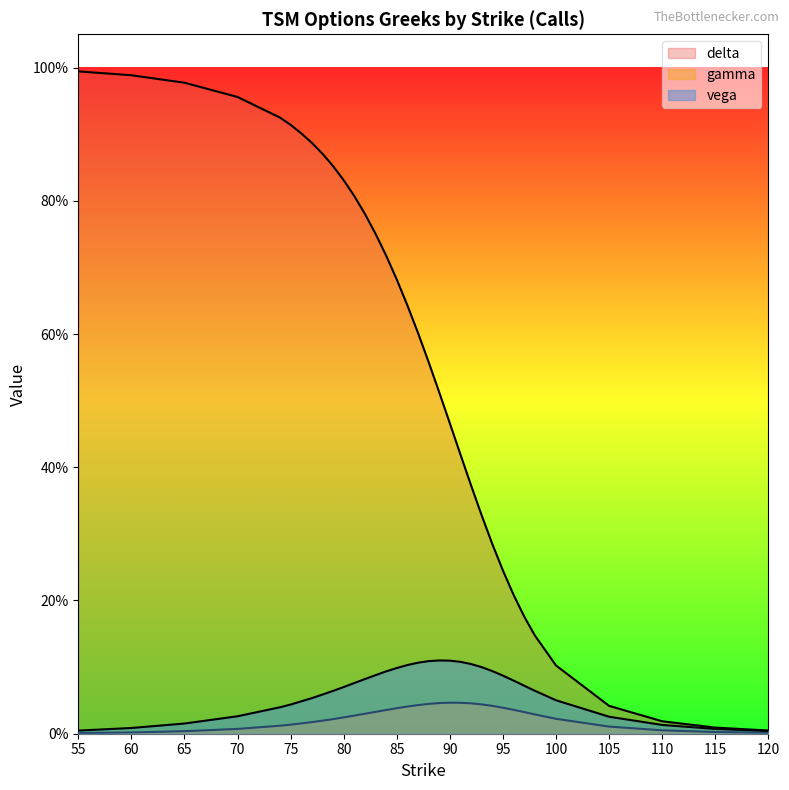

True or false: delta has a value of 0.4 at 74.

False